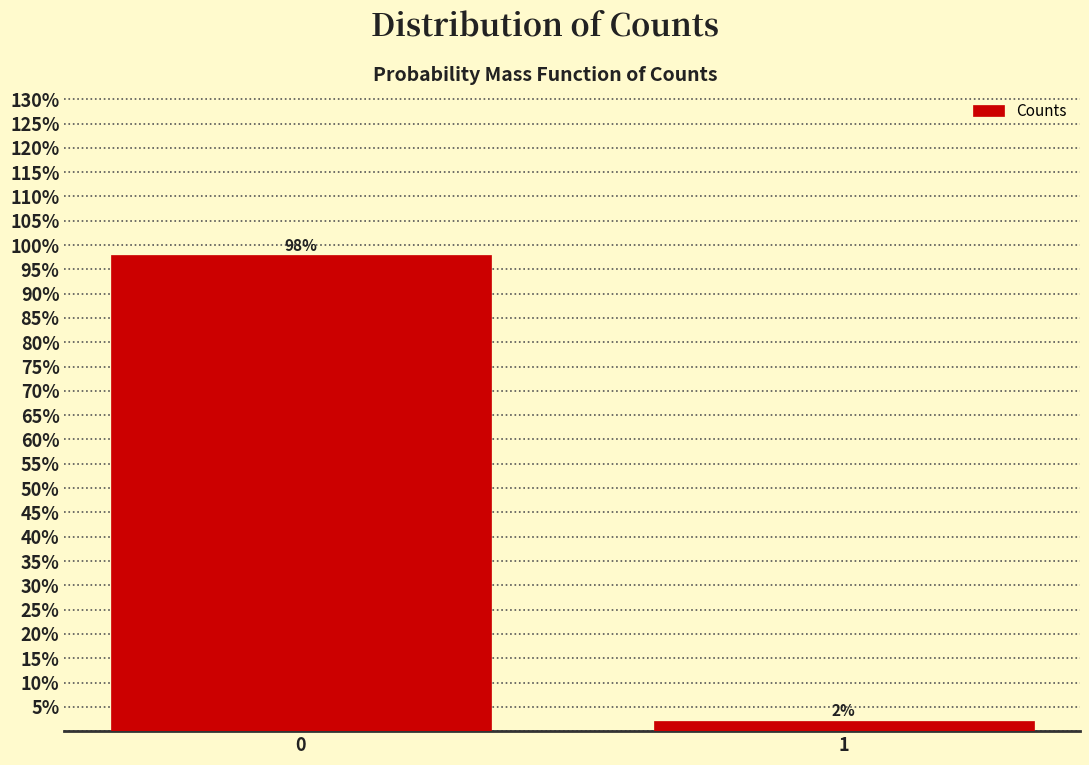

What is the average value?

50.0